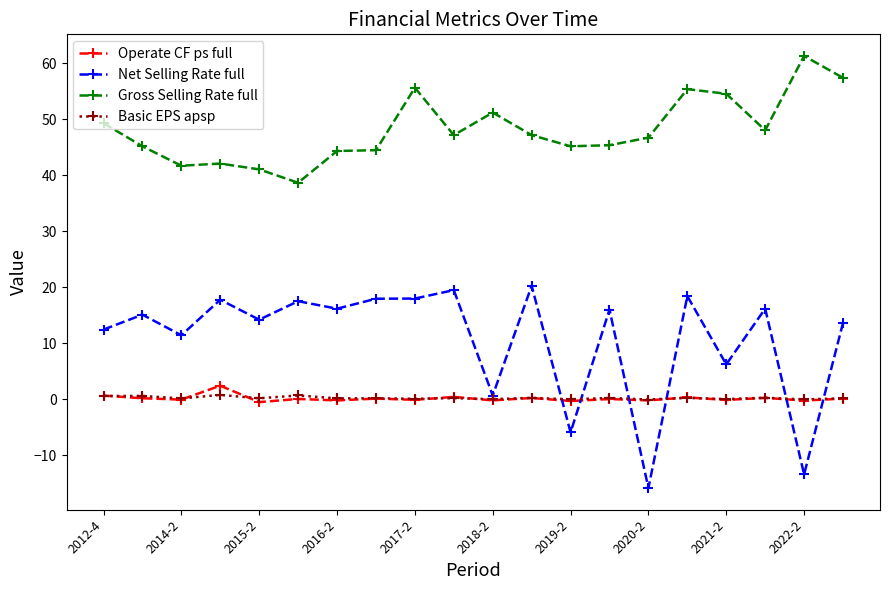

What is the maximum value shown in the chart?

61.3